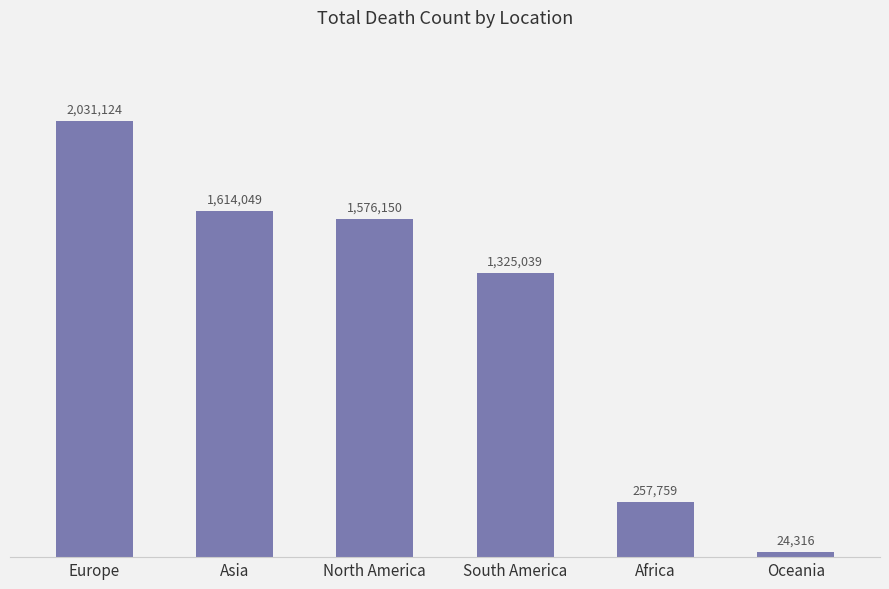

What is the difference between the values at Oceania and Africa?

233443